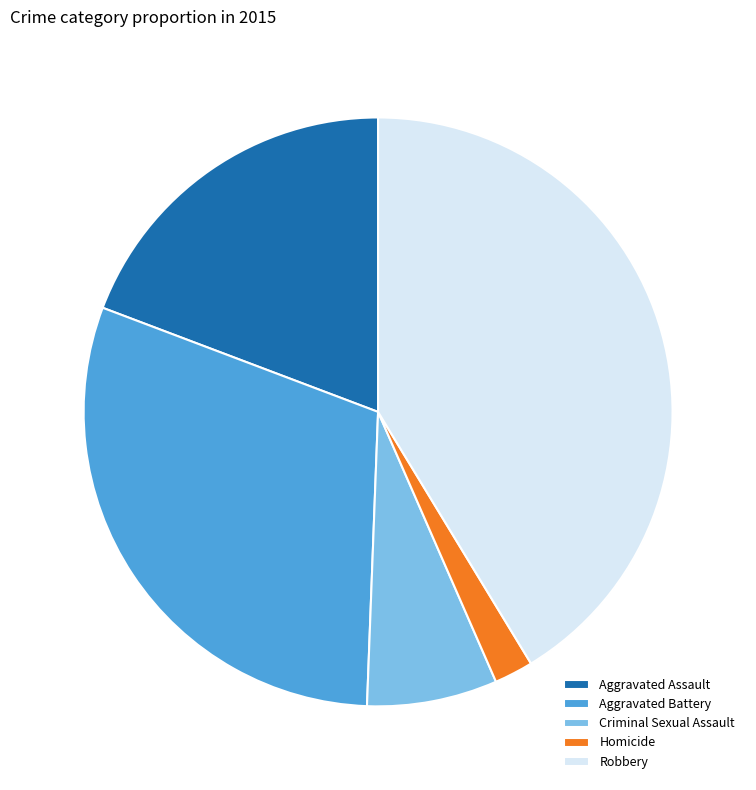

Count the number of slices in the pie.

5